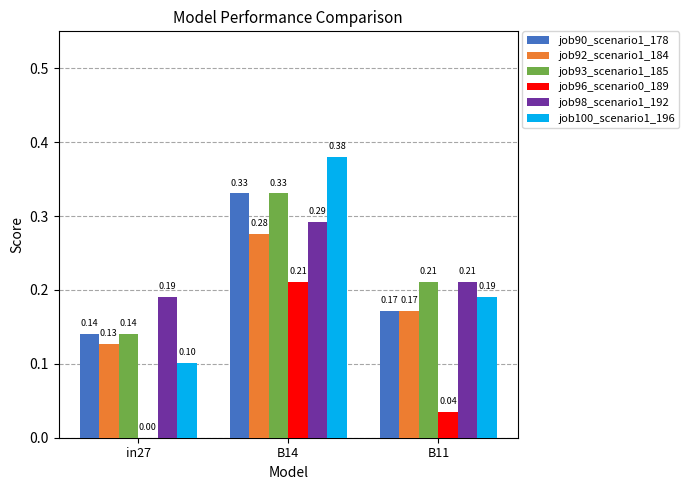

What is the sum of the job98_scenario1_192 values at B14 and in27?

0.5